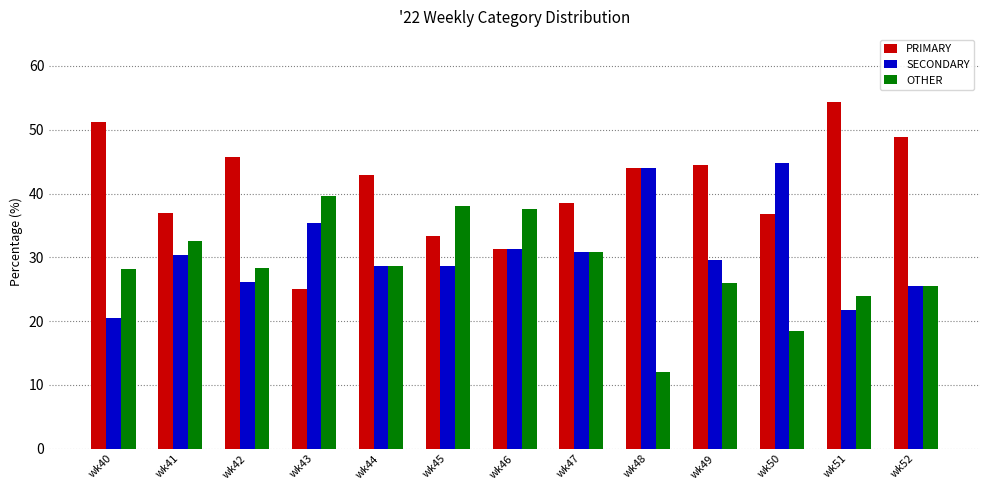

True or false: OTHER has a value of 9.1 at wk44.

False